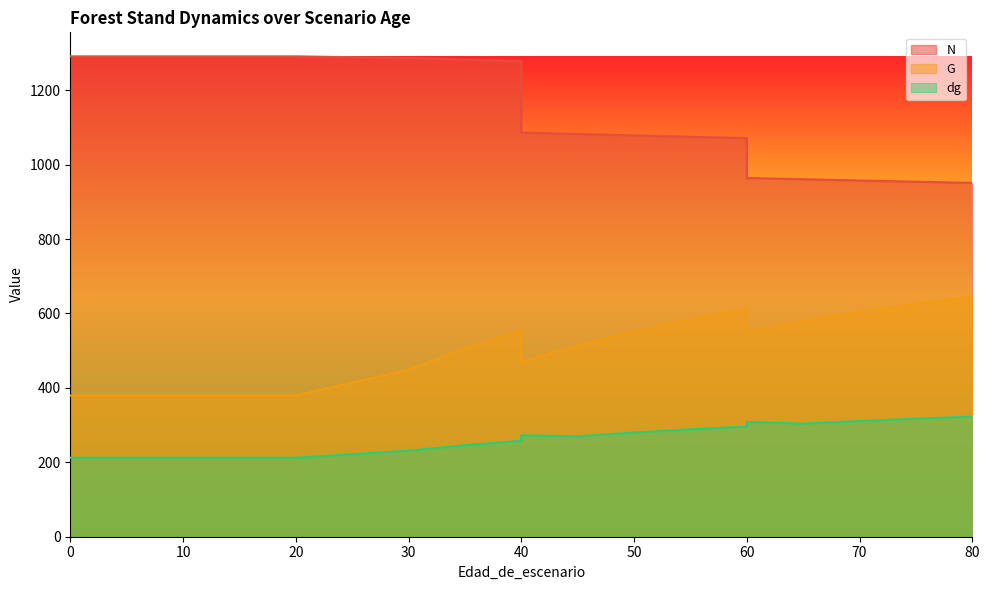

Which has a higher value, 40 or 15?

15